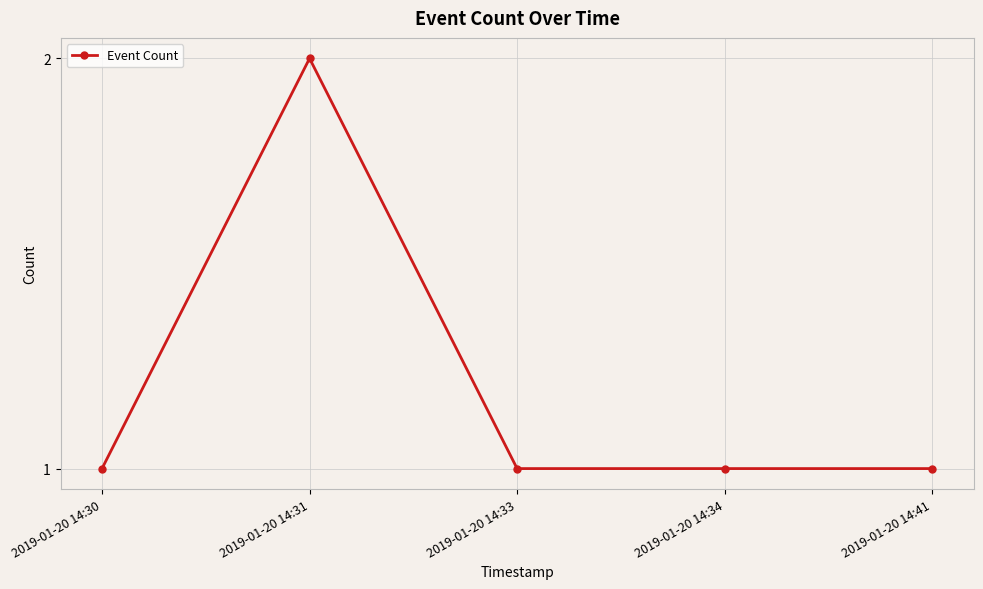

Is it true that the value at 2019-01-20 14:31 is 3?

False